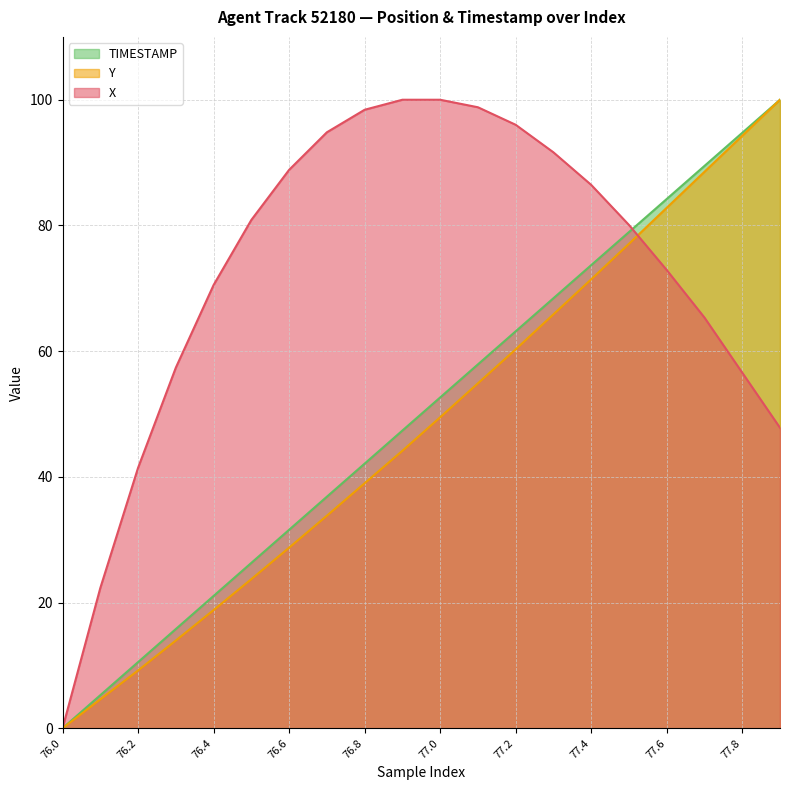

How many data points in TIMESTAMP are above 52?

10